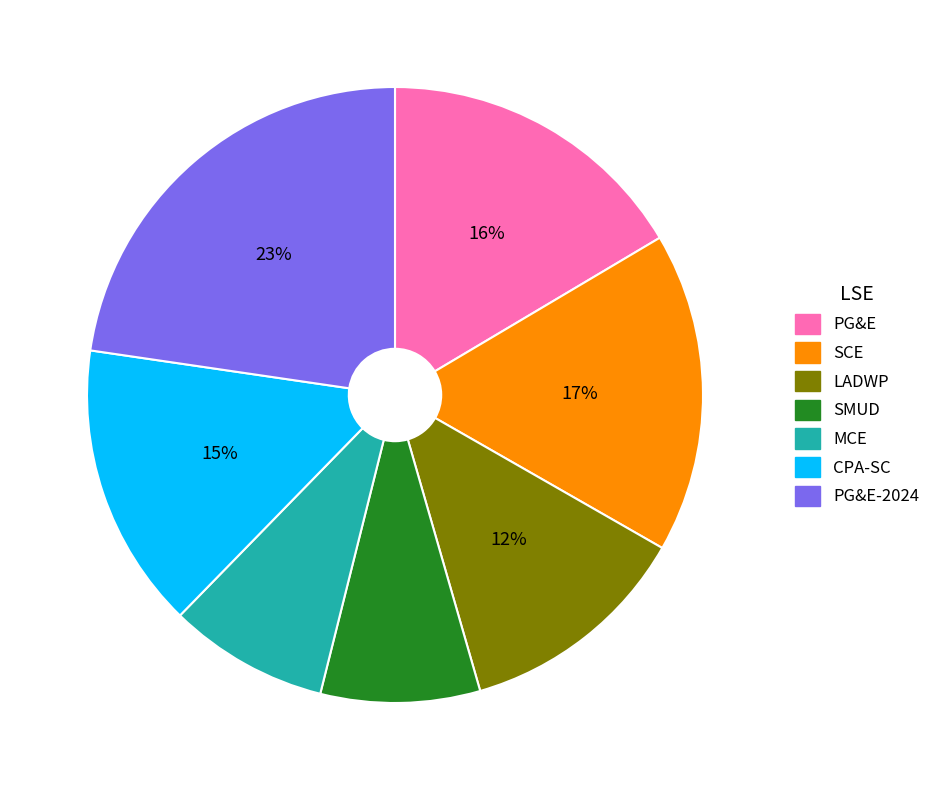

To the nearest percent, what is the average slice percentage?

14%